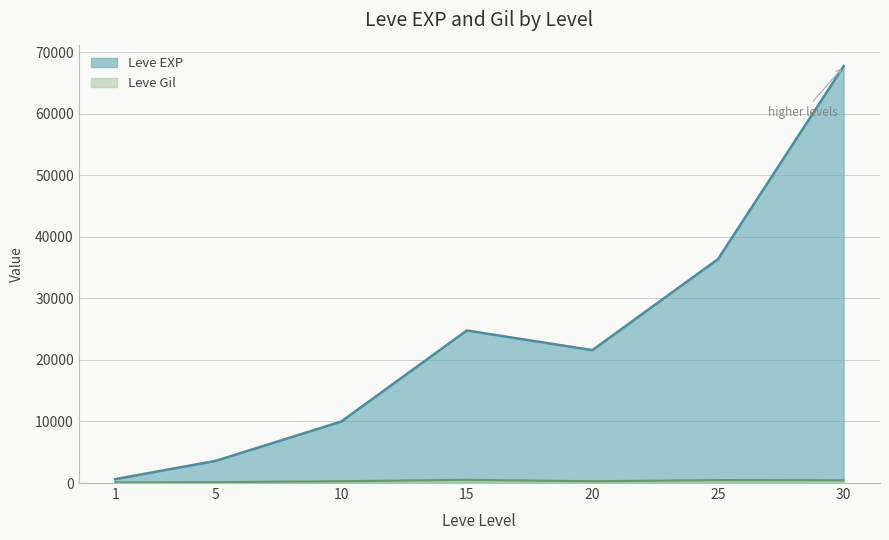

What is the sum of all Leve Gil values?

2312